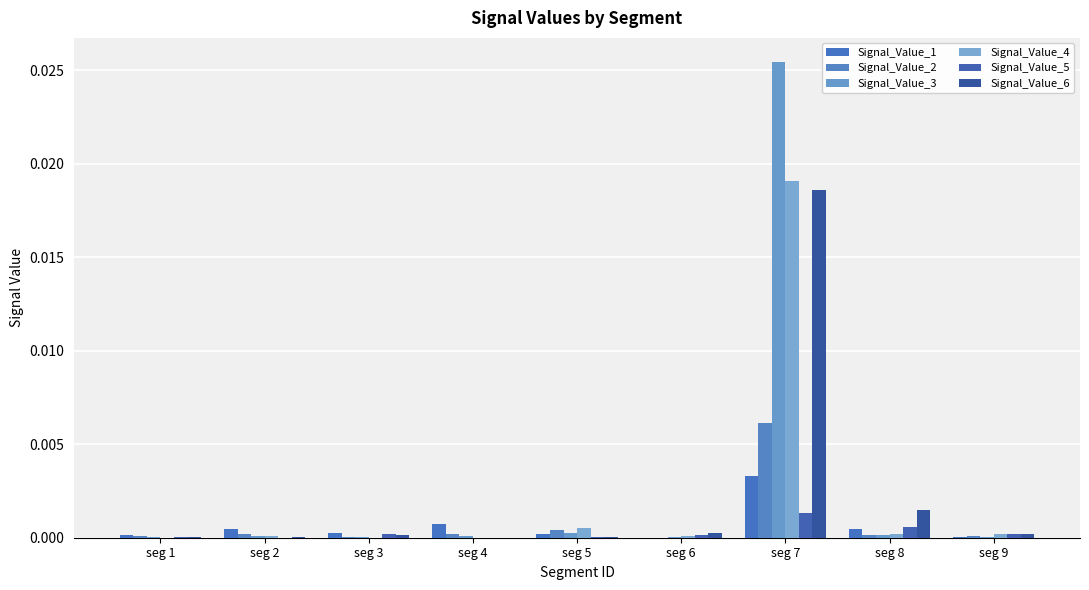

True or false: Signal_Value_6 has a value of 0.0 at seg 9.

False